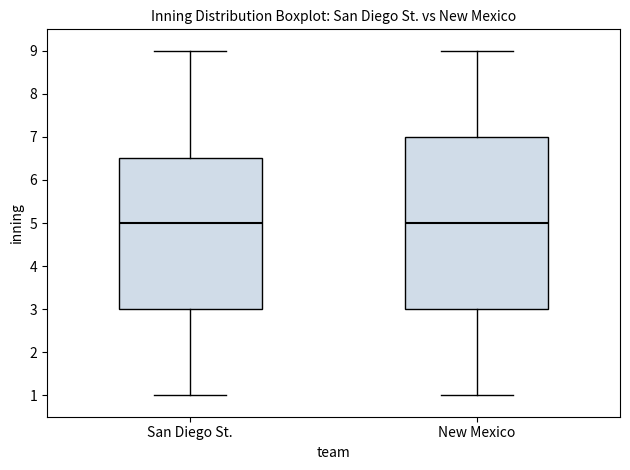

Reading left to right, transcribe this box plot: for each box, give where its median line is, the range the box spans, and where its two whiskers end, as read against the y-axis. The values are not printed on the chart, so give them approximately, as read against the axis.

San Diego St.: median 5.0, box 3.0 to 6.5, whiskers 1.0 to 9.0
New Mexico: median 5.0, box 3.0 to 7.0, whiskers 1.0 to 9.0